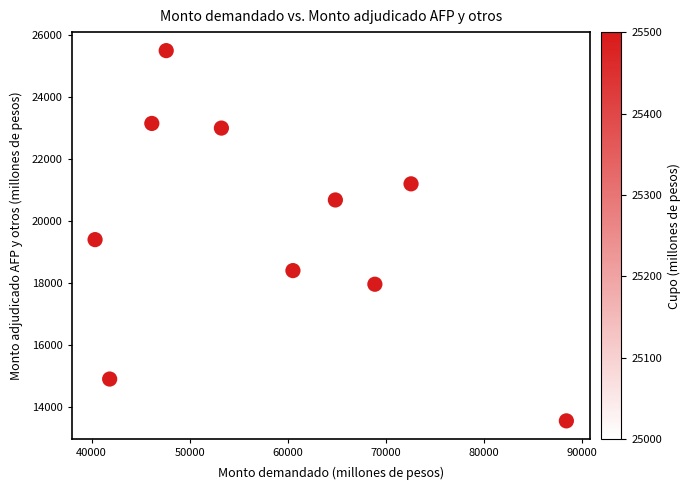

What is the range of Y values (max minus min)?

11950